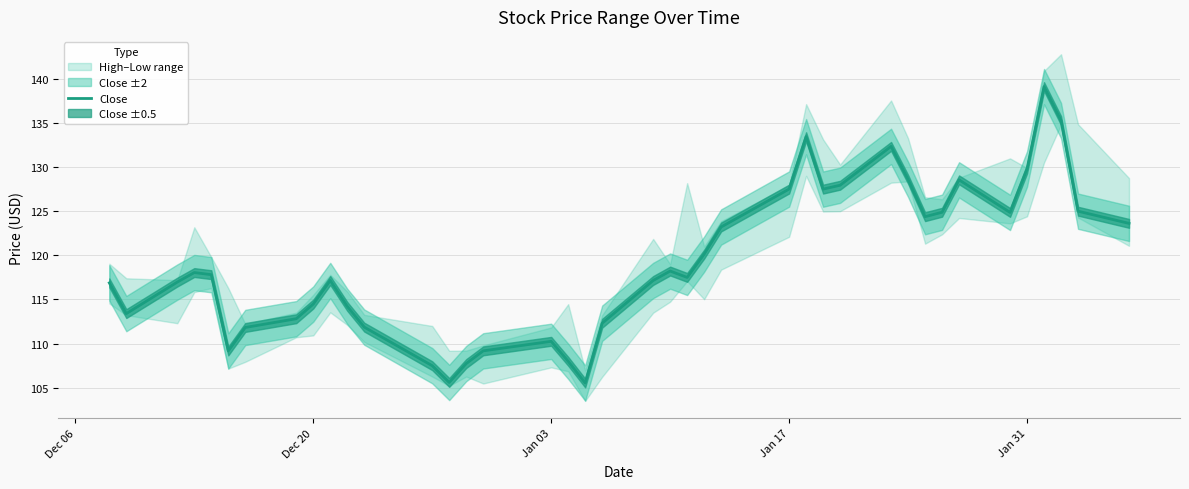

What is the minimum value for Close?

105.5